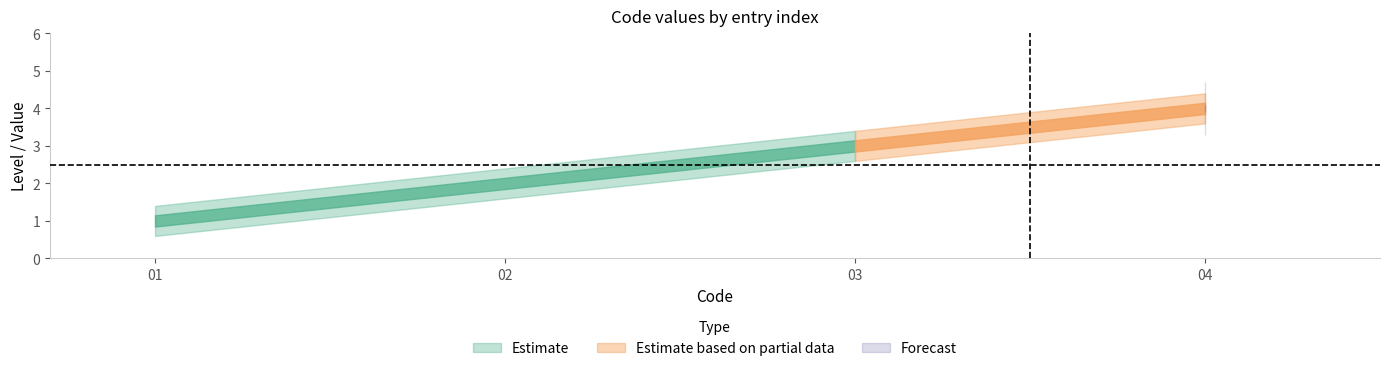

True or false: code_values has a value of 1 at level.

True